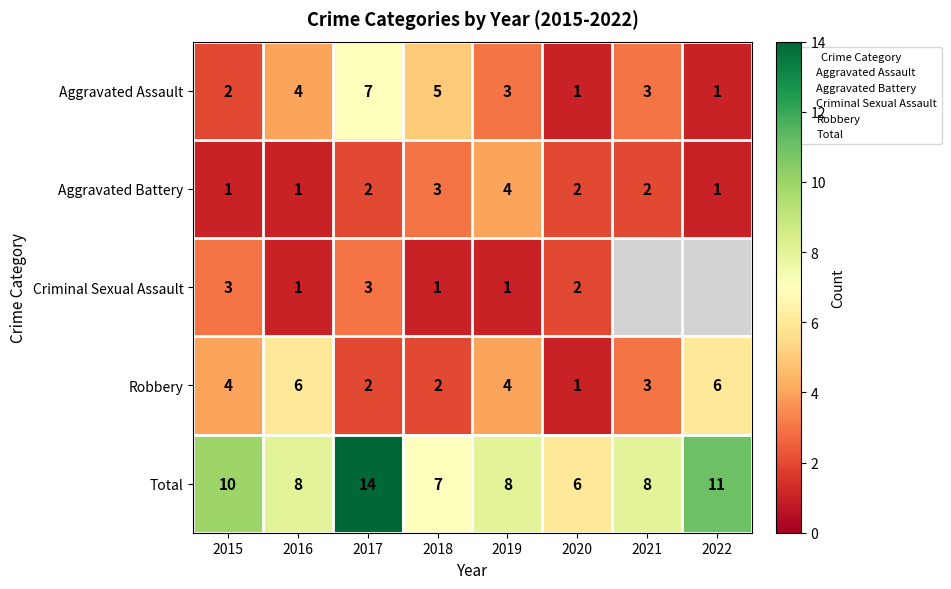

What is the sum of all Aggravated Battery values?

16